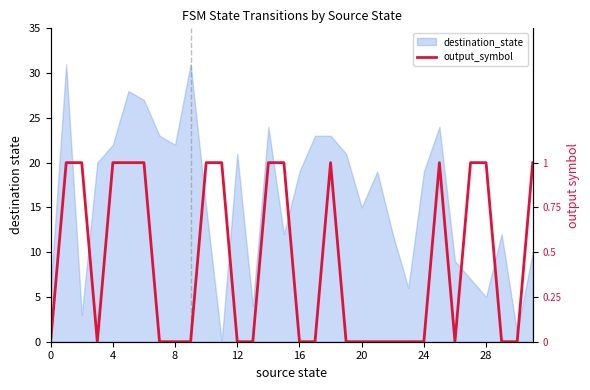

Between 28 and 24, which is larger?

24